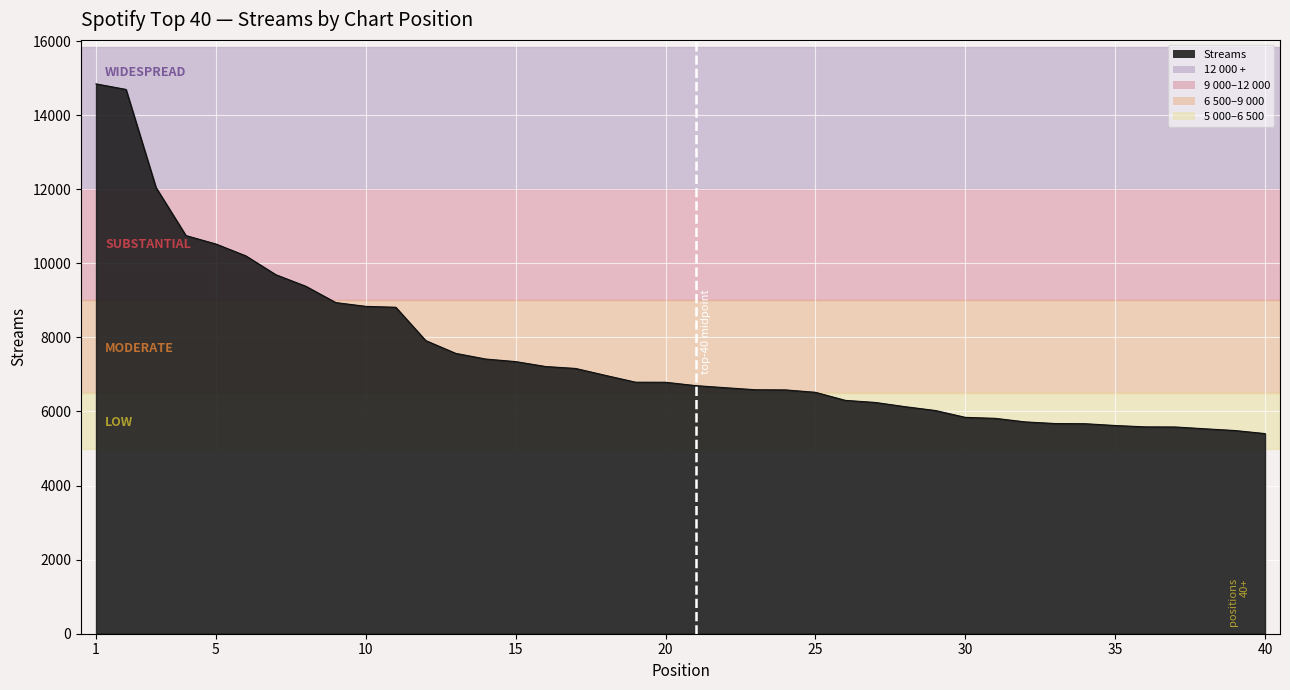

Does the chart have visible grid lines?

Yes